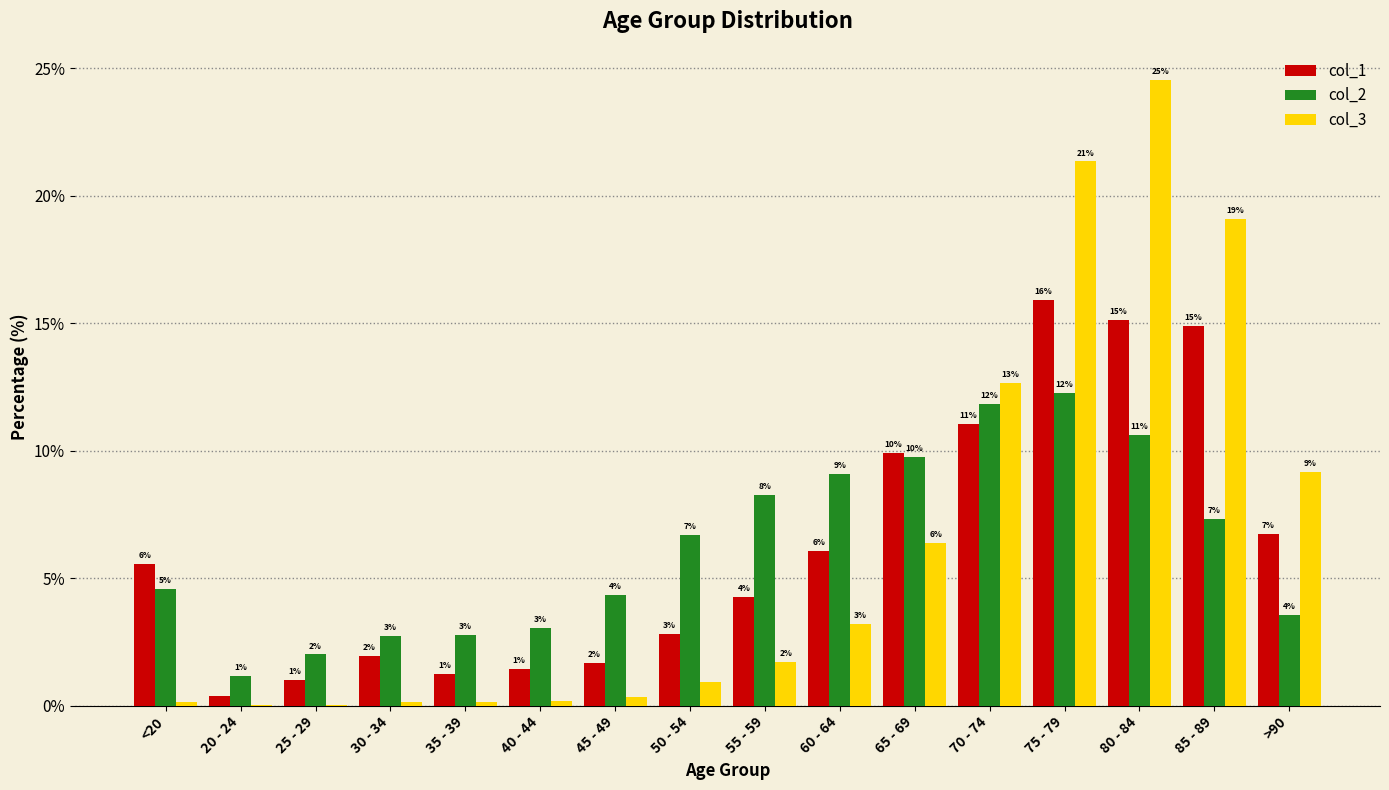

Reading left to right, extract all data points from this chart.

col_1: 5.6	0.4	1.0	2.0	1.2	1.4	1.7	2.8	4.3	6.1	9.9	11.1	15.9	15.1	14.9	6.7
col_2: 4.6	1.2	2.0	2.7	2.8	3.0	4.3	6.7	8.3	9.1	9.7	11.8	12.3	10.6	7.3	3.6
col_3: 0.1	0.0	0.0	0.1	0.1	0.2	0.4	0.9	1.7	3.2	6.4	12.7	21.3	24.5	19.1	9.2